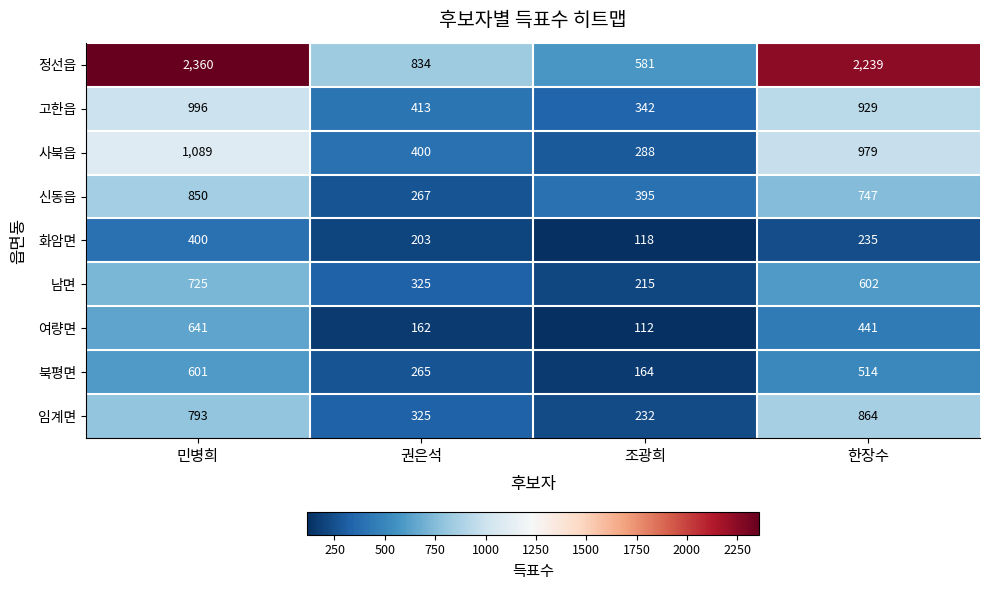

At 민병희, list the series in order from largest to smallest.

정선읍, 사북읍, 고한읍, 신동읍, 임계면, 남면, 여량면, 북평면, 화암면